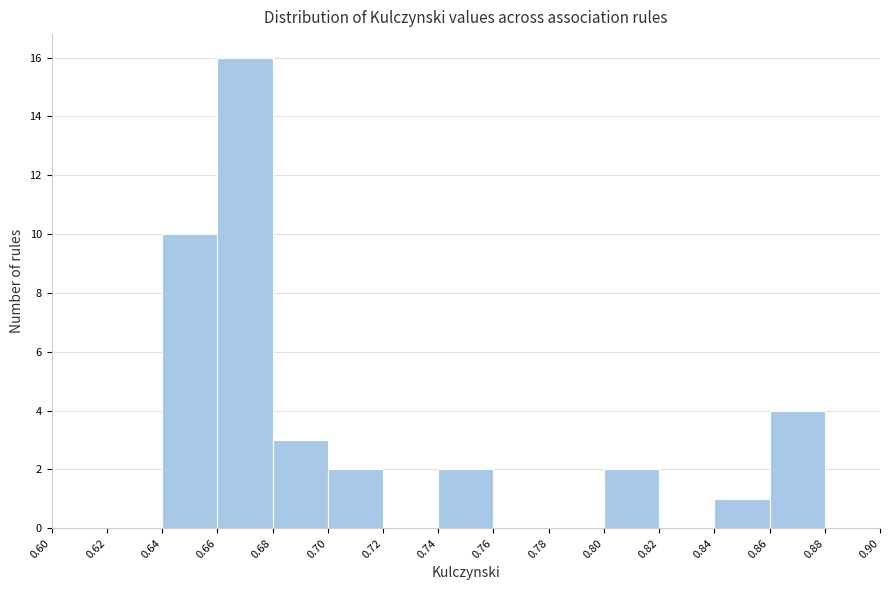

Reading left to right, transcribe this chart: for each bar, give the range it covers on the x-axis and its height. The values are not printed on the chart, so give them approximately, as read against the axis.

0.60 to 0.62: 0
0.62 to 0.64: 0
0.64 to 0.66: 10
0.66 to 0.68: 16
0.68 to 0.70: 3
0.70 to 0.72: 2
0.72 to 0.74: 0
0.74 to 0.76: 2
0.76 to 0.78: 0
0.78 to 0.80: 0
0.80 to 0.82: 2
0.82 to 0.84: 0
0.84 to 0.86: 1
0.86 to 0.88: 4
0.88 to 0.90: 0